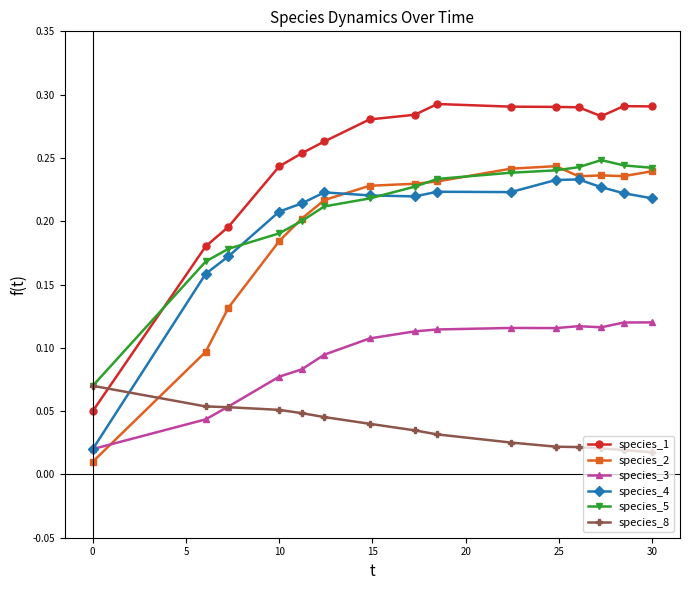

Which series has the largest range (max minus min)?

species_1